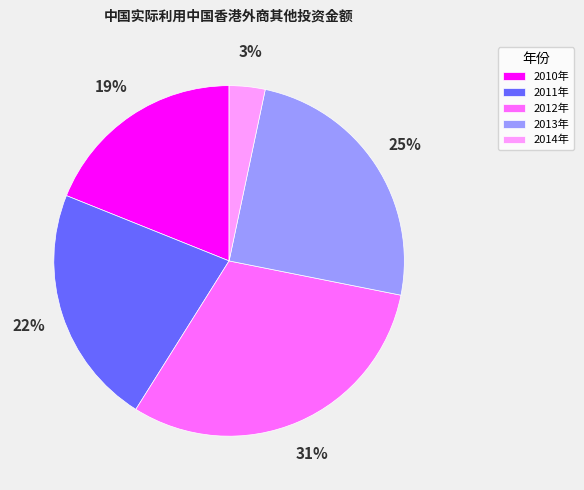

How many segments does this pie chart have?

5